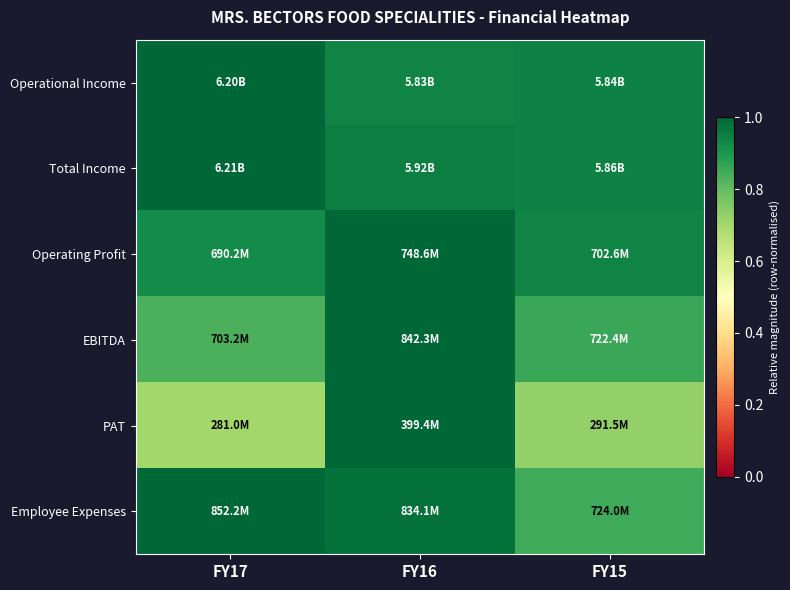

What is the spread (max minus min) of values at FY15?

0.2